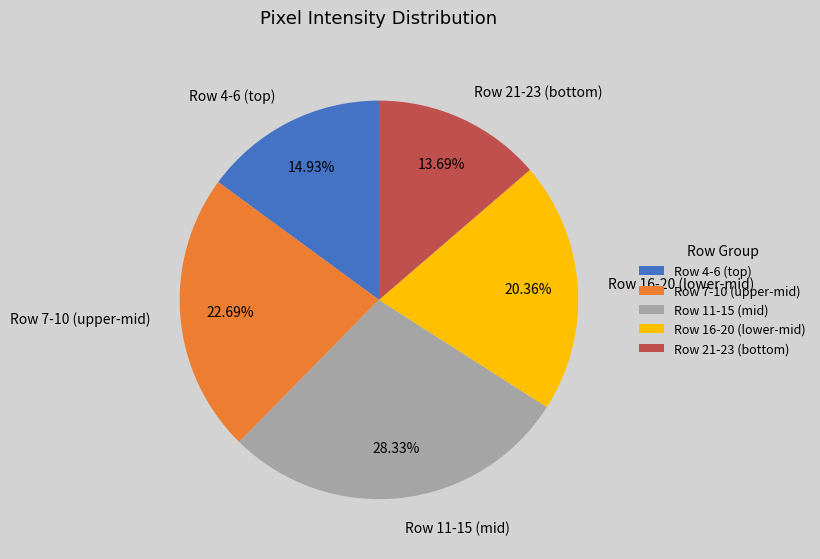

Rank the categories by value from highest to lowest.

Row 11-15 (mid), Row 7-10 (upper-mid), Row 16-20 (lower-mid), Row 4-6 (top), Row 21-23 (bottom)